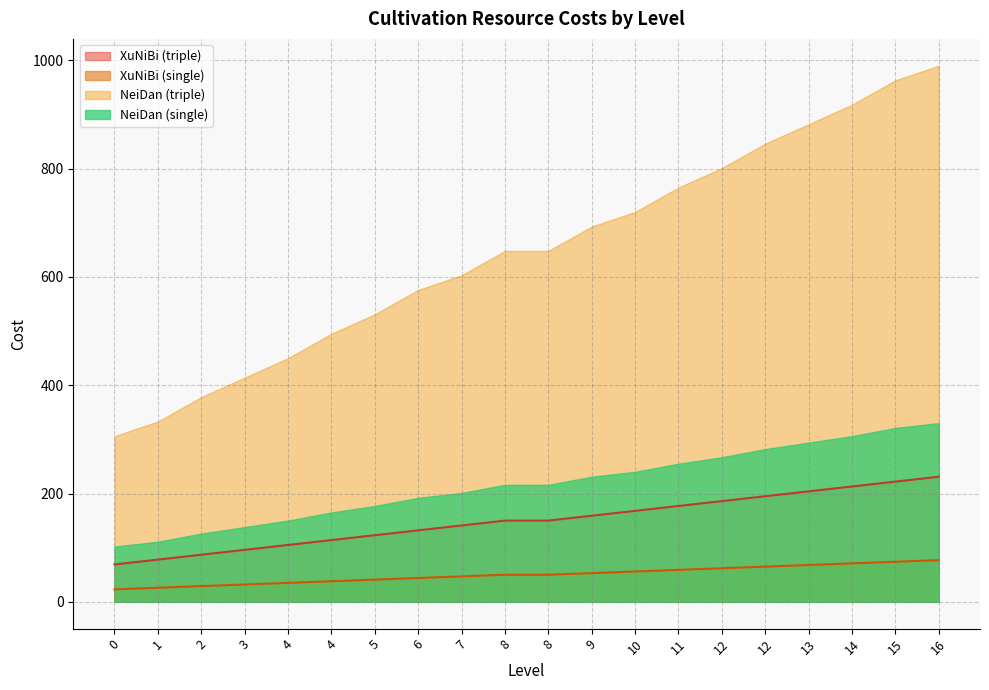

What are all the series names shown in the legend?

XuNiBi (triple), XuNiBi (single), NeiDan (triple), NeiDan (single)